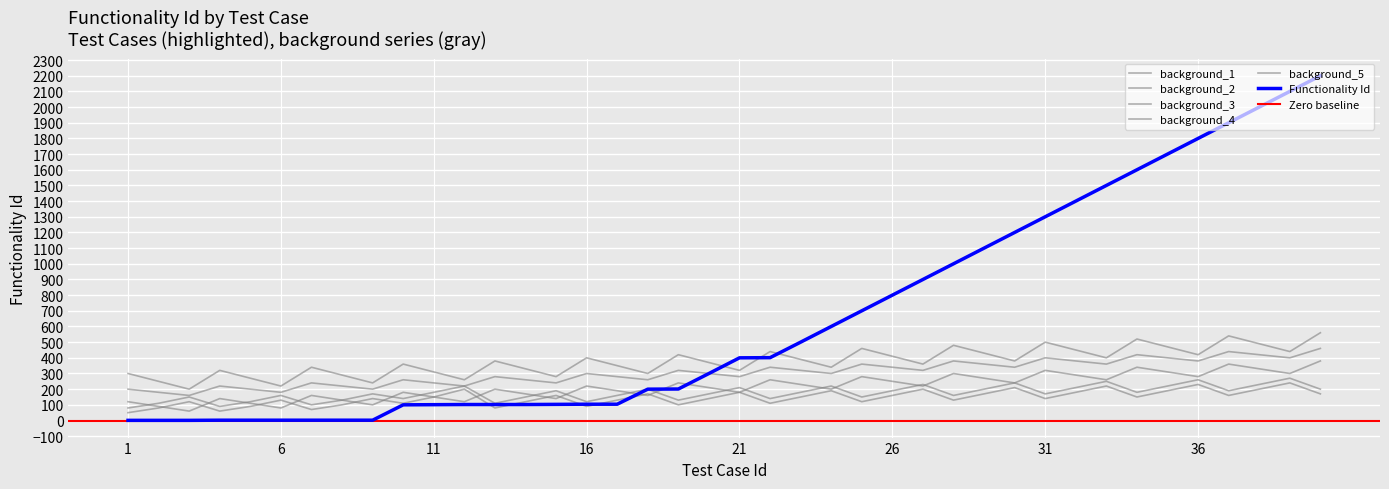

Which category has the lowest value across all series?

1